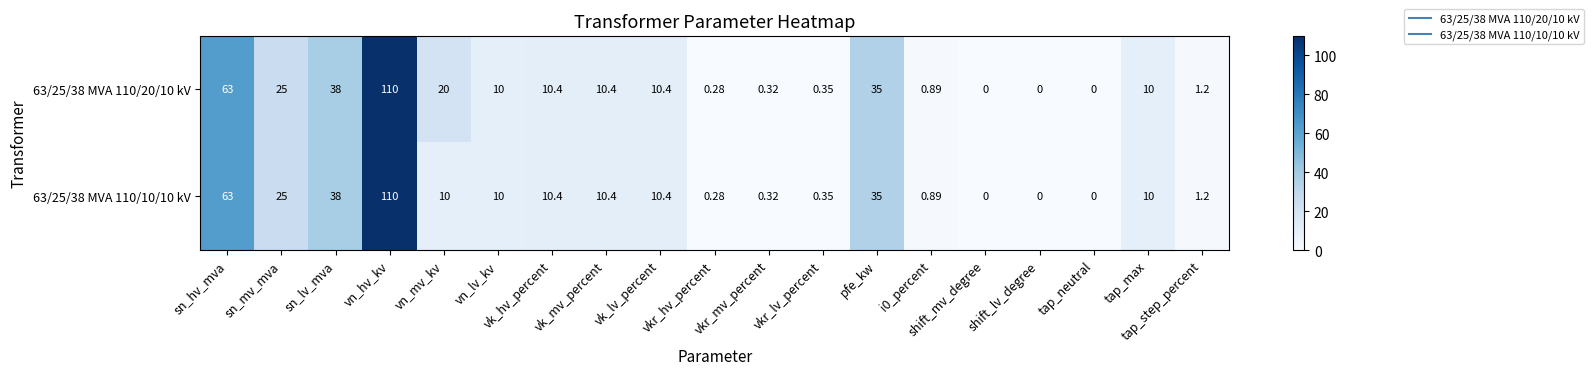

Count the number of data series in this chart.

2